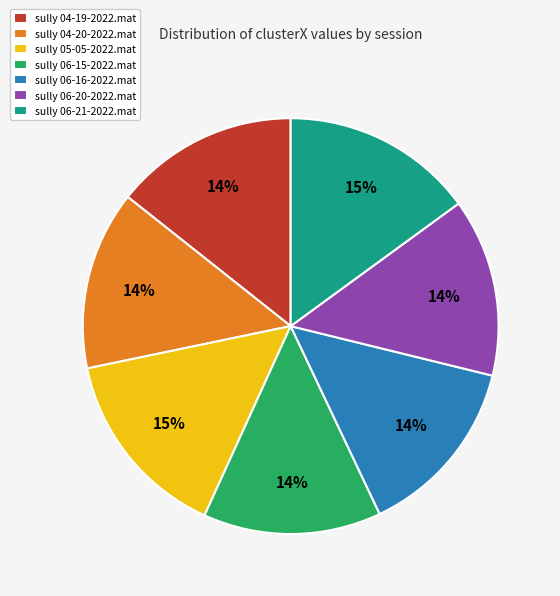

Is it true that sully 06-21-2022.mat is 15% of the pie?

True